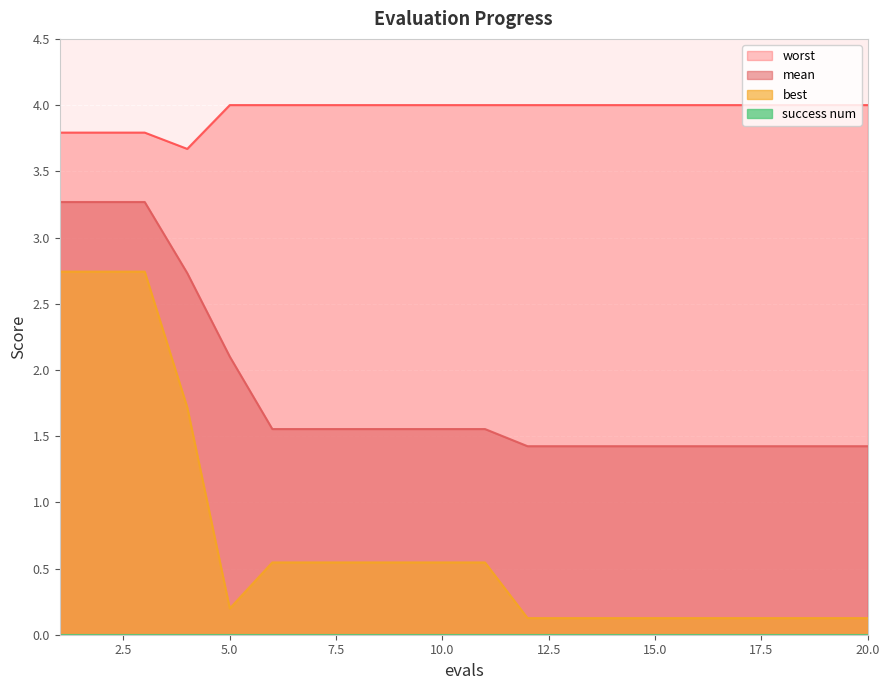

What is the greatest value displayed?

4.0